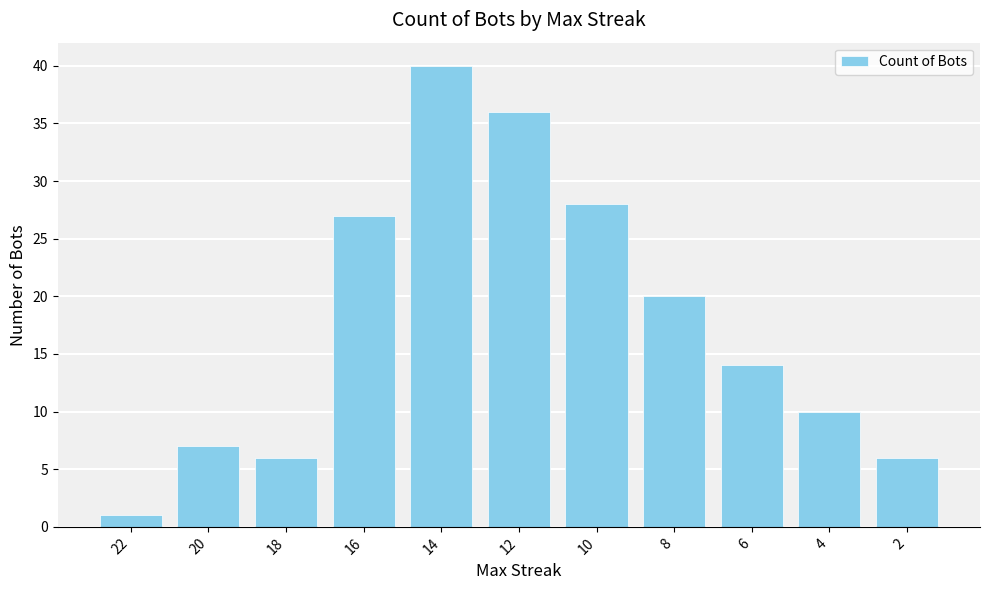

What is the value of the 3rd bar from the left?

6